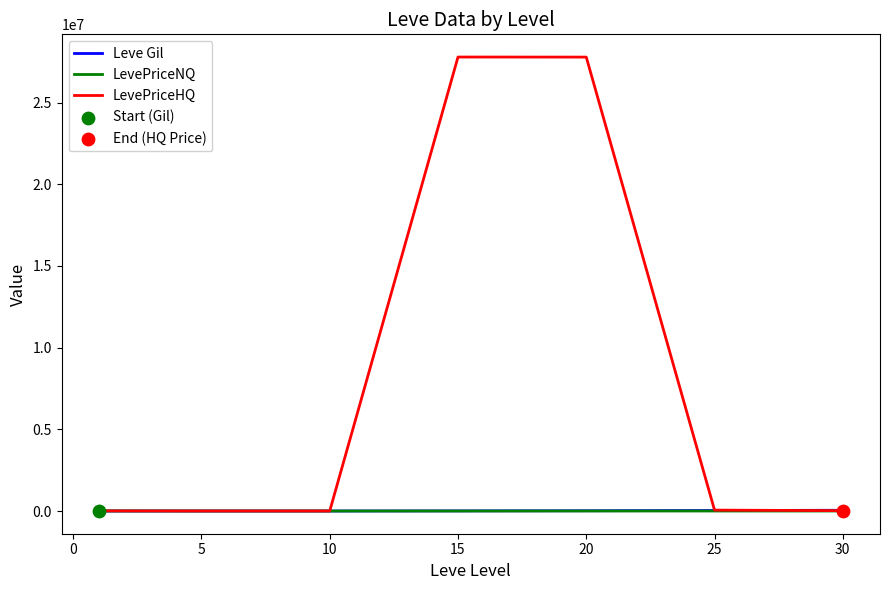

Which series has the largest total across all categories?

LevePriceHQ